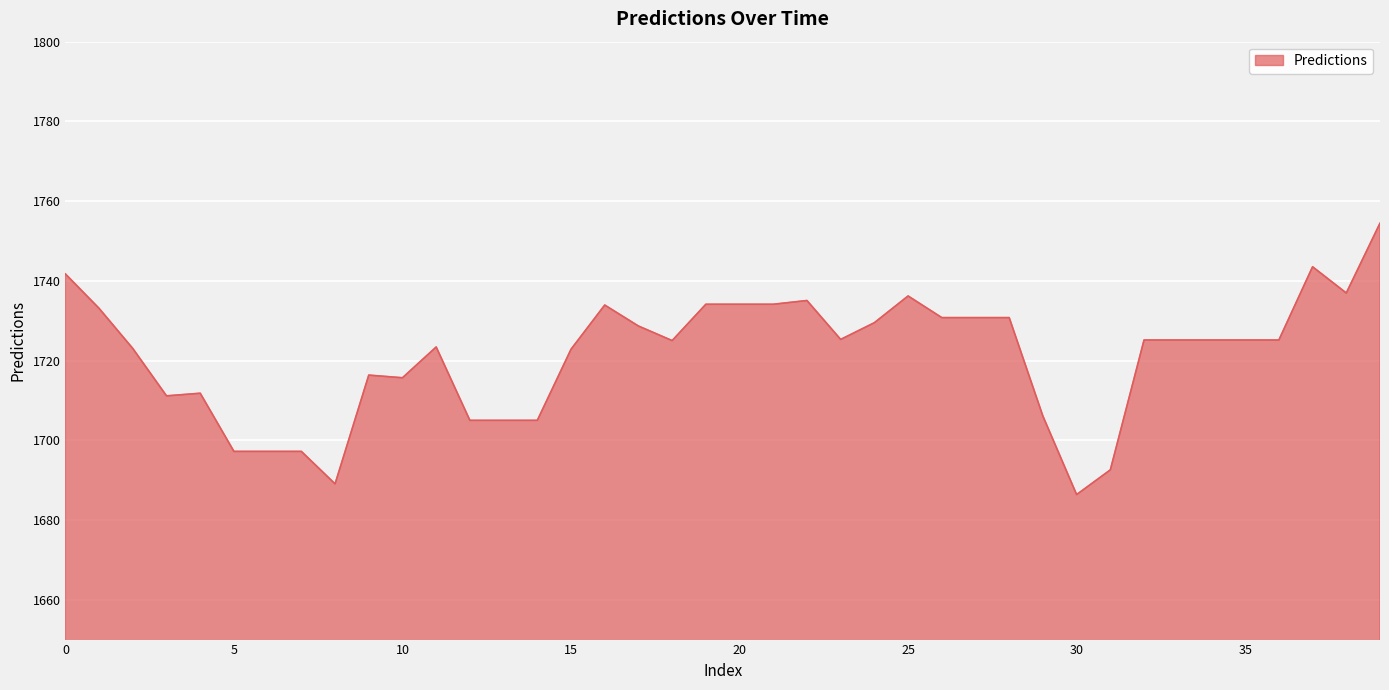

What is the maximum value shown in the chart?

1754.5